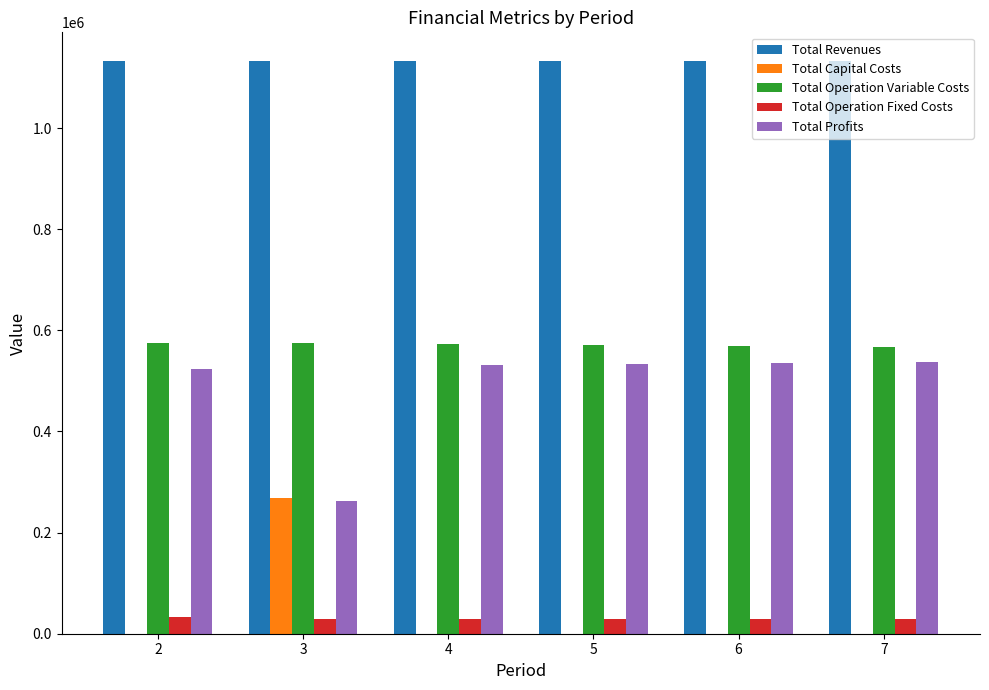

What is the highest value of the Total Profits series?

537771.6